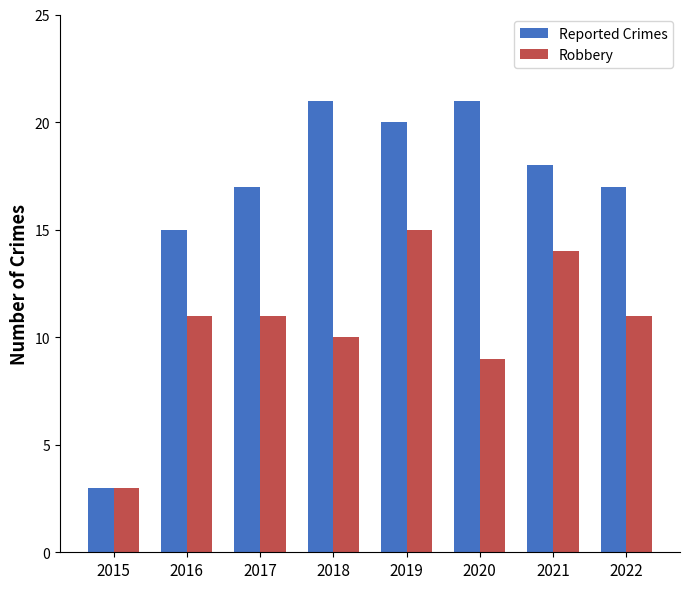

What is the difference between the highest and lowest values at 2020?

12